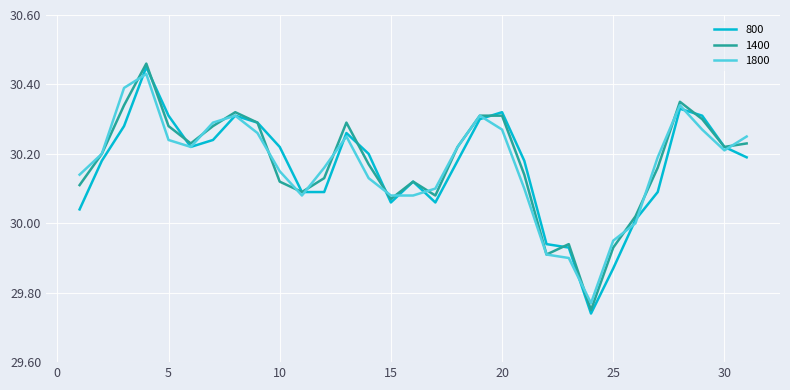

Is this an area chart (filled region under the line)?

No